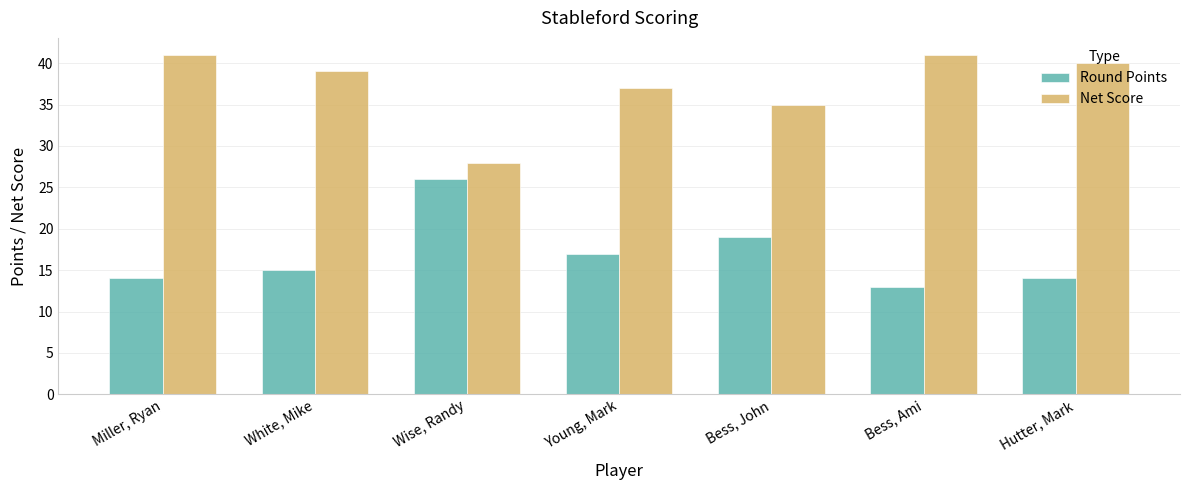

The Net Score series shows 41 at Bess, Ami. True or false?

True